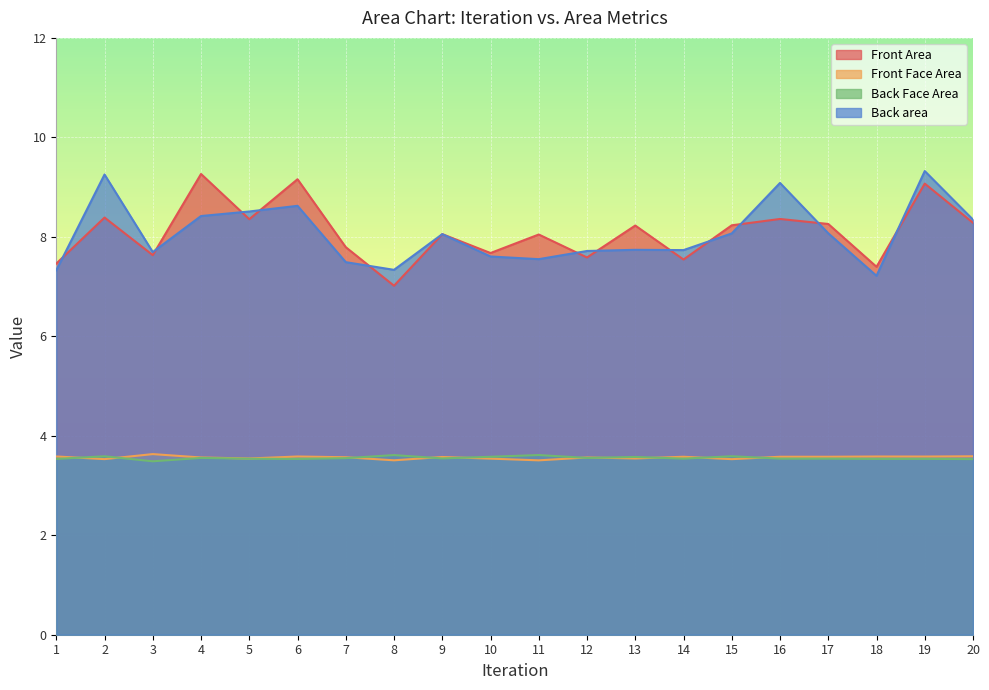

What is the maximum value for Front Face Area?

3.6